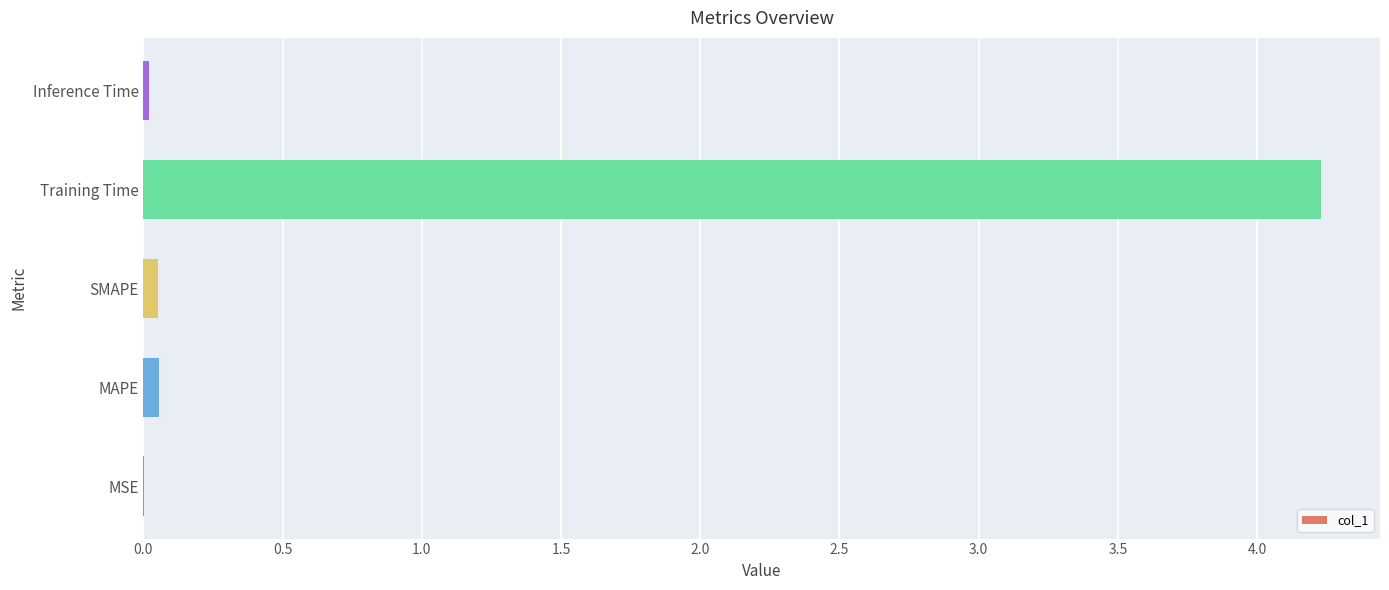

Which has a higher value, SMAPE or Training Time?

Training Time